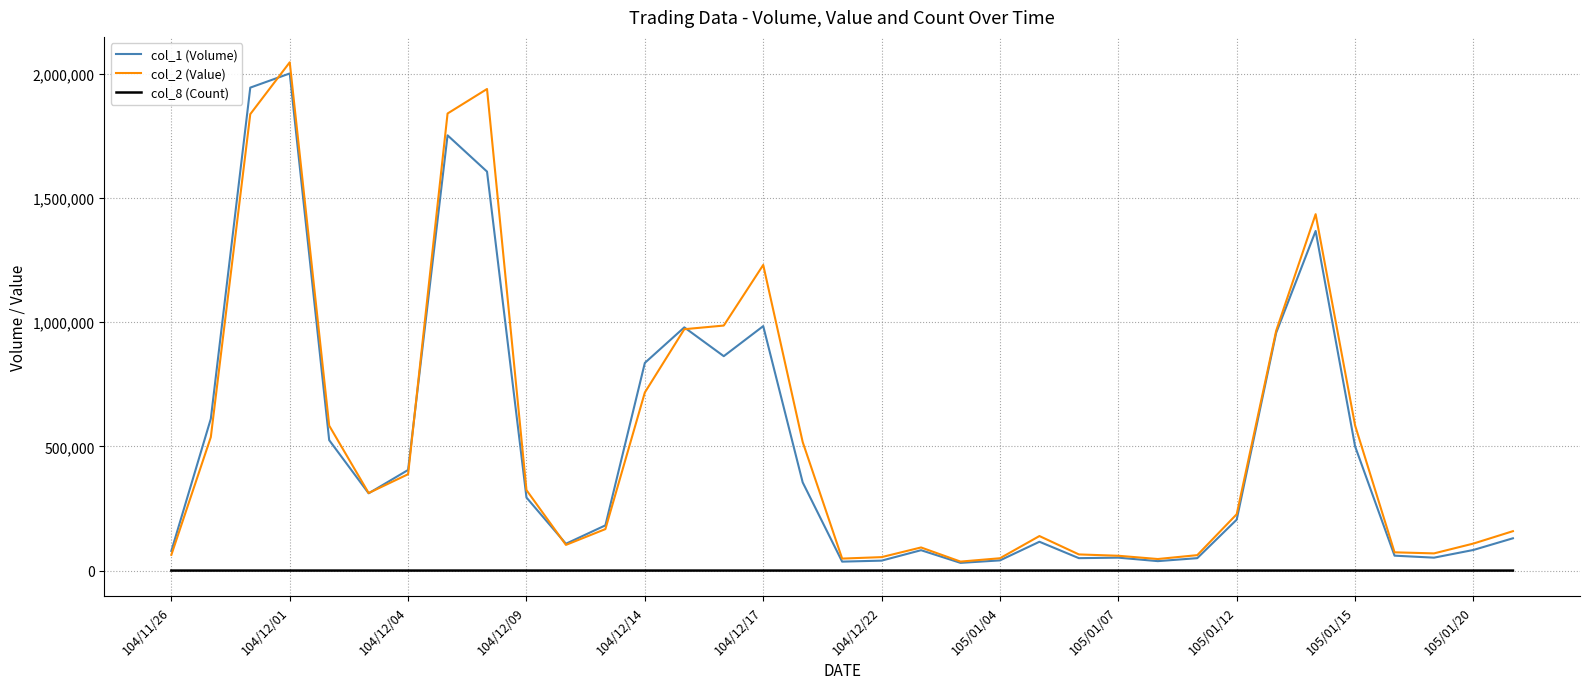

Which series has the widest spread of values?

col_2 (Value)